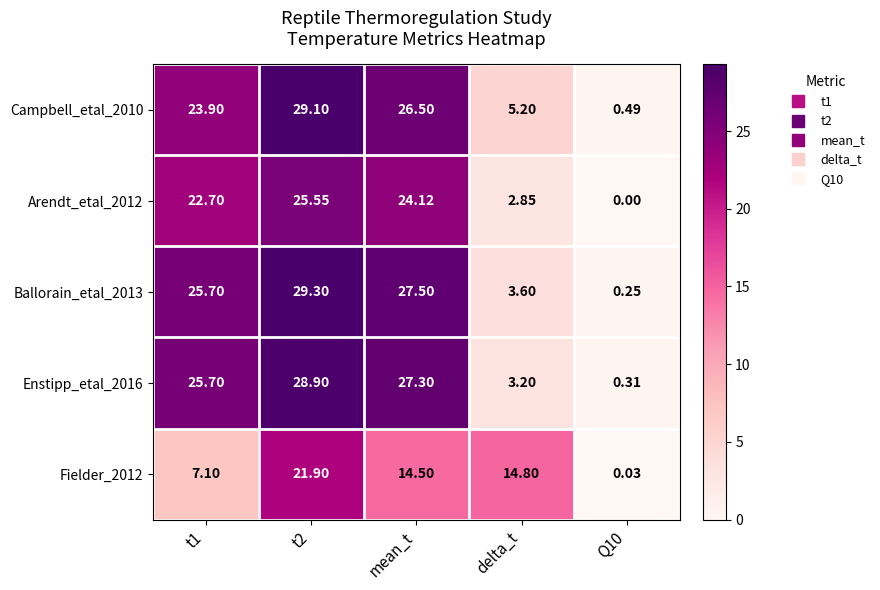

At which category is the sum across all series the highest?

t2